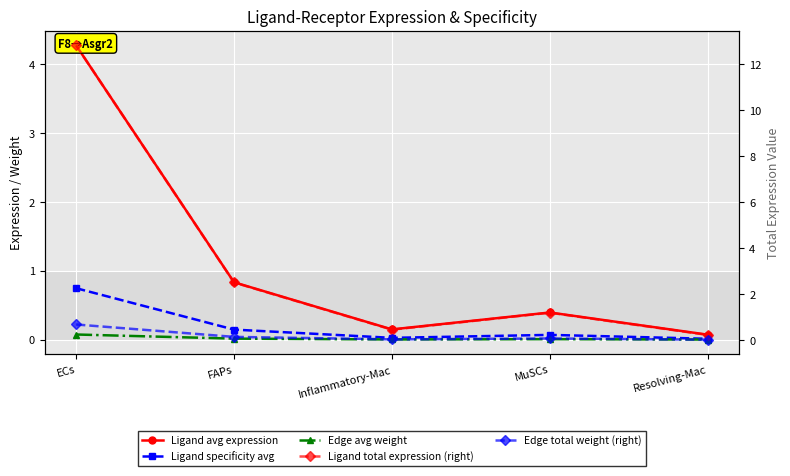

True or false: Edge avg weight has a value of 0.0 at MuSCs.

False